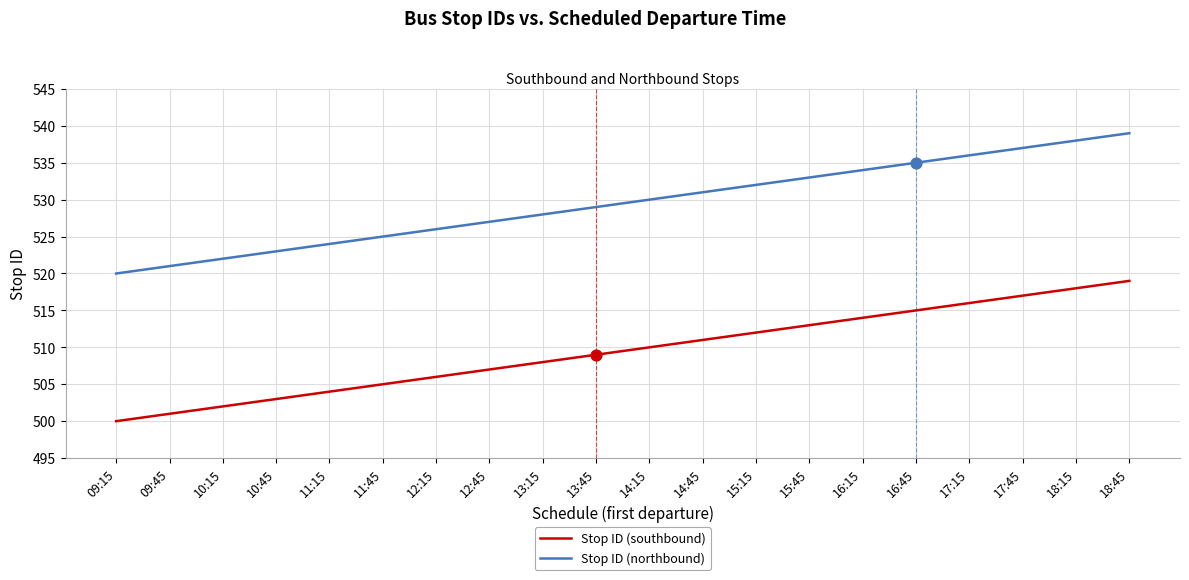

At how many categories does at least one series exceed 516?

20